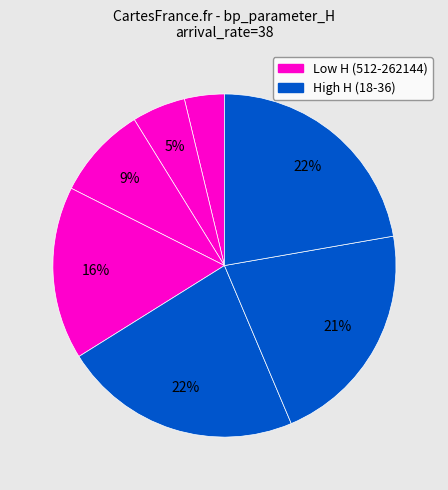

How many slices are in this pie chart?

7